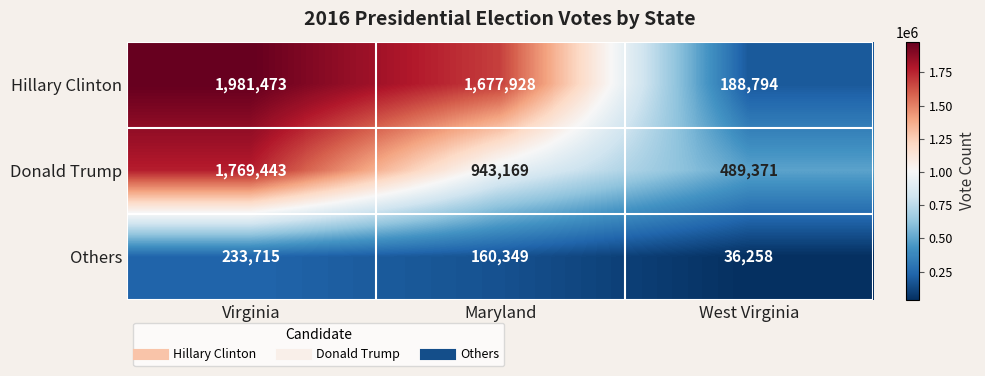

Reading left to right, list all the values displayed in this chart.

Hillary Clinton: 1981473	1677928	188794
Donald Trump: 1769443	943169	489371
Others: 233715	160349	36258